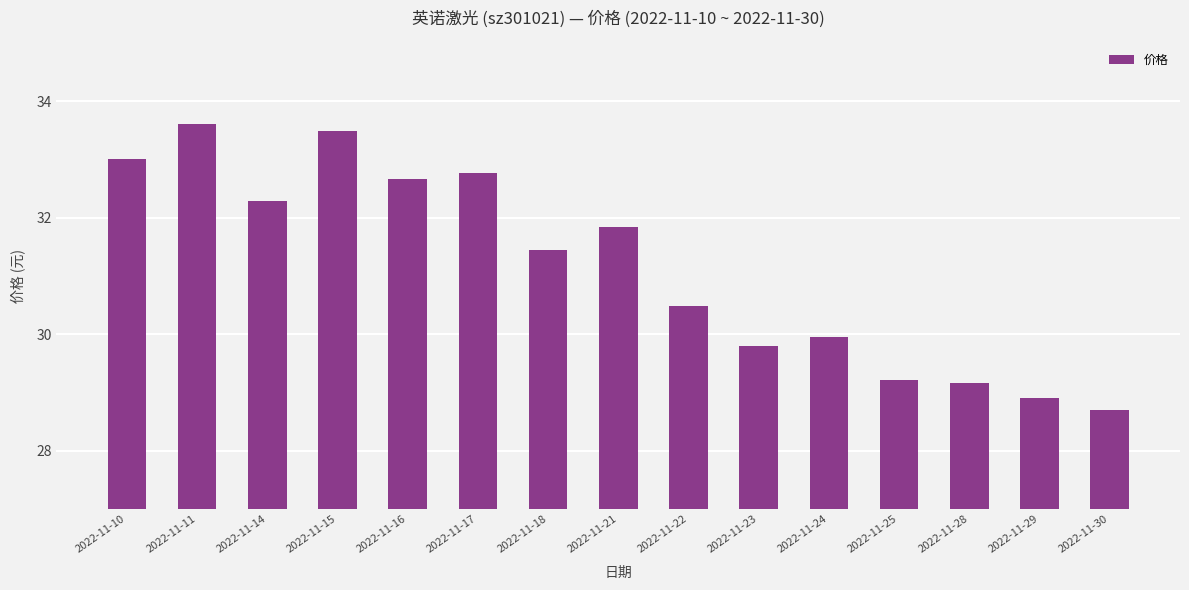

True or false: the data shows 10.5 at 2022-11-16.

False